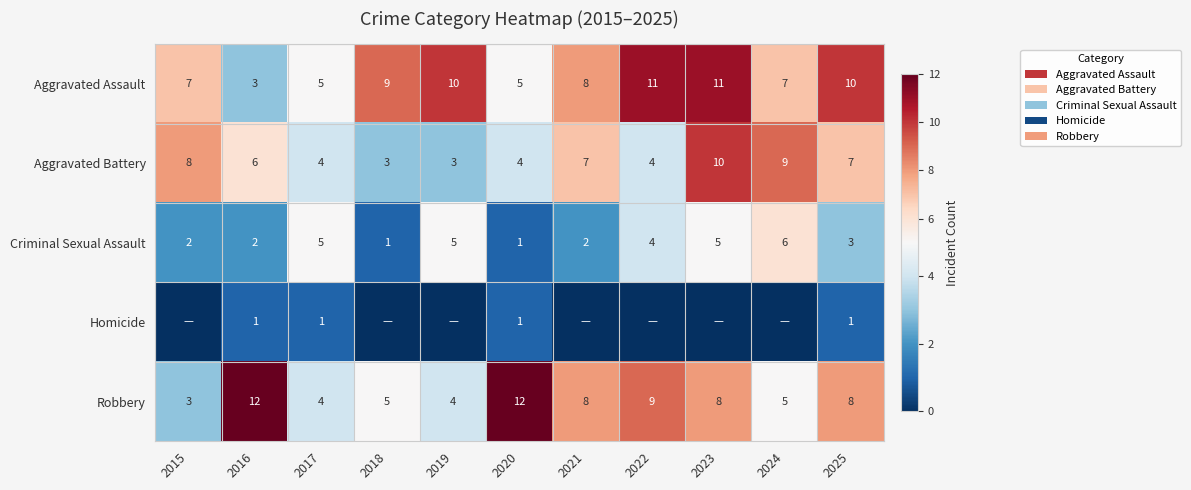

What is the sum of the Criminal Sexual Assault values at 2020 and 2025?

4